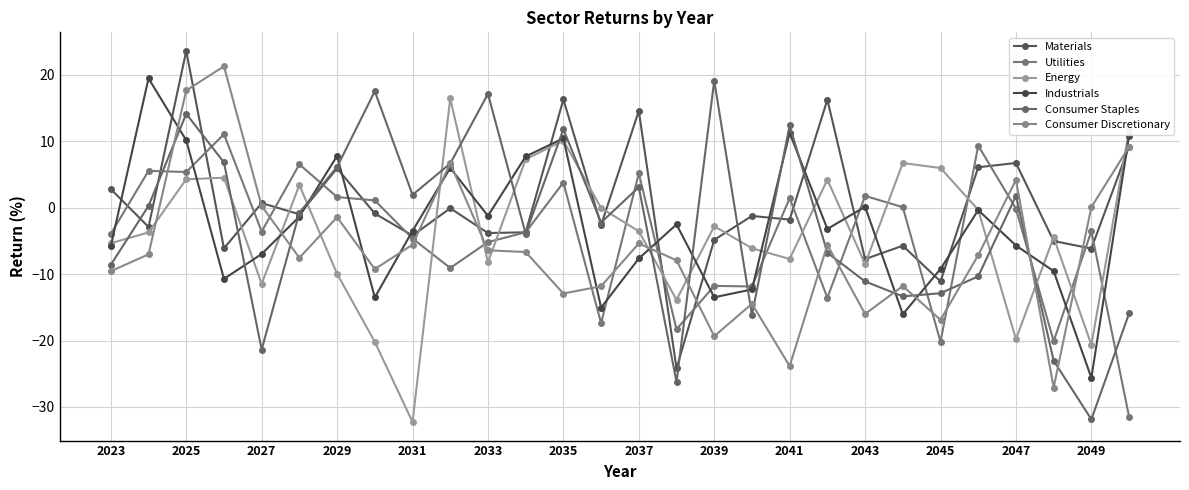

True or false: Consumer Staples and Materials cross at least once.

True